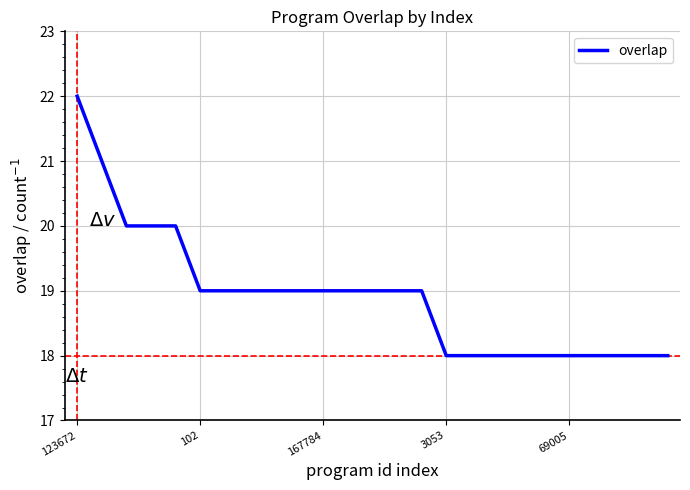

What is the smallest value displayed?

18